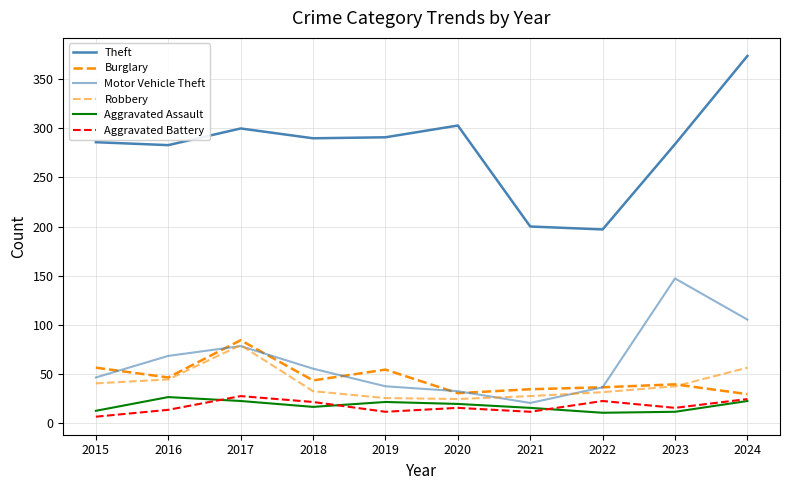

What is the value of the Robbery point at the 7th from the left?

27